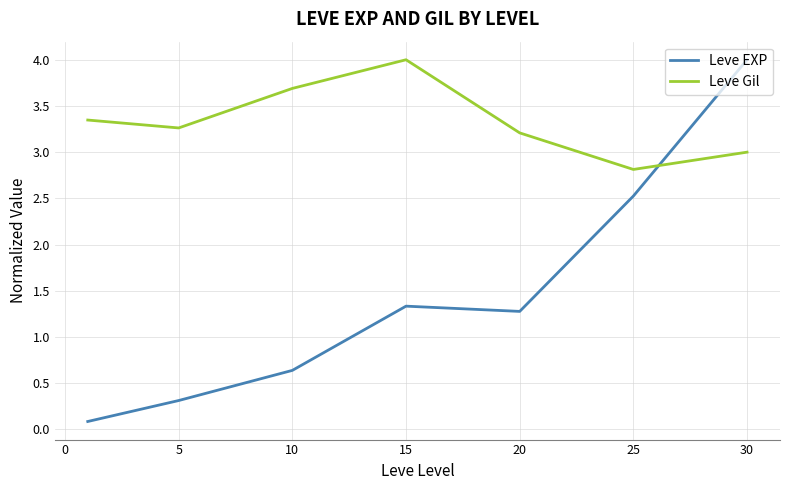

In Leve EXP, how many points are higher than both neighbors (excluding endpoints)?

1